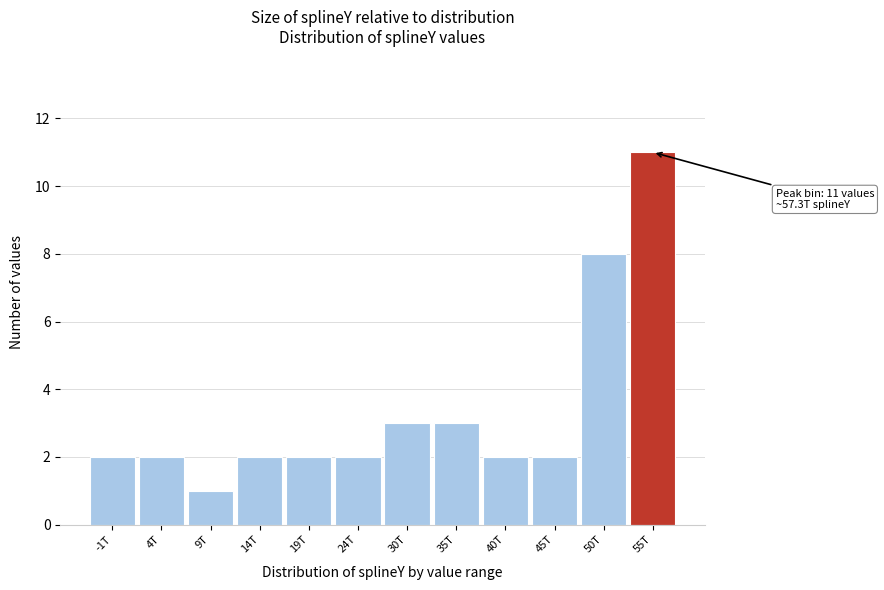

Reading left to right, list all the values displayed in this chart.

2	2	1	2	2	2	3	3	2	2	8	11